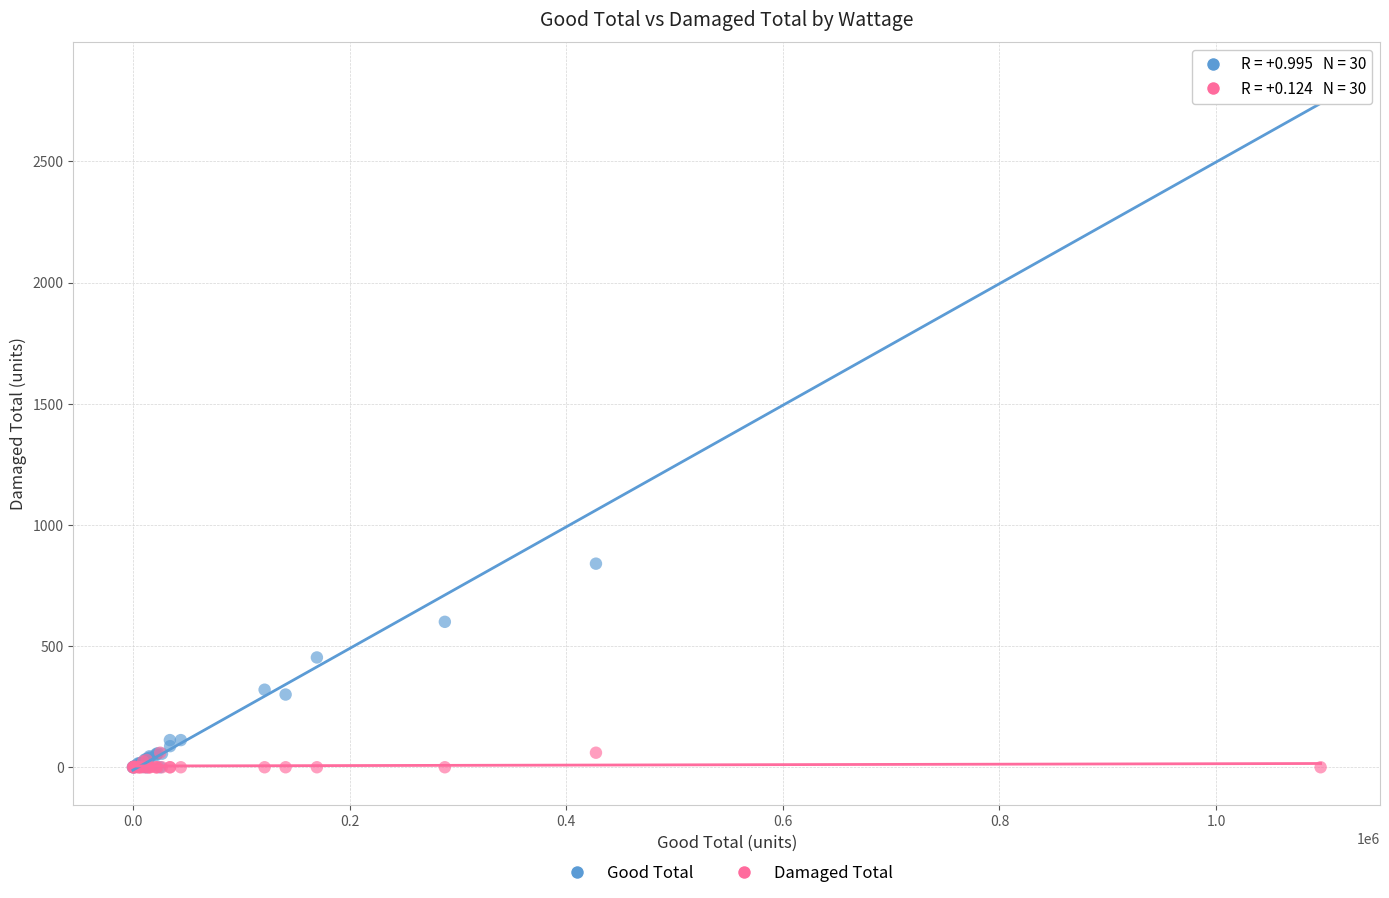

In the Good Total series, what Y value is closest to 1424?

840